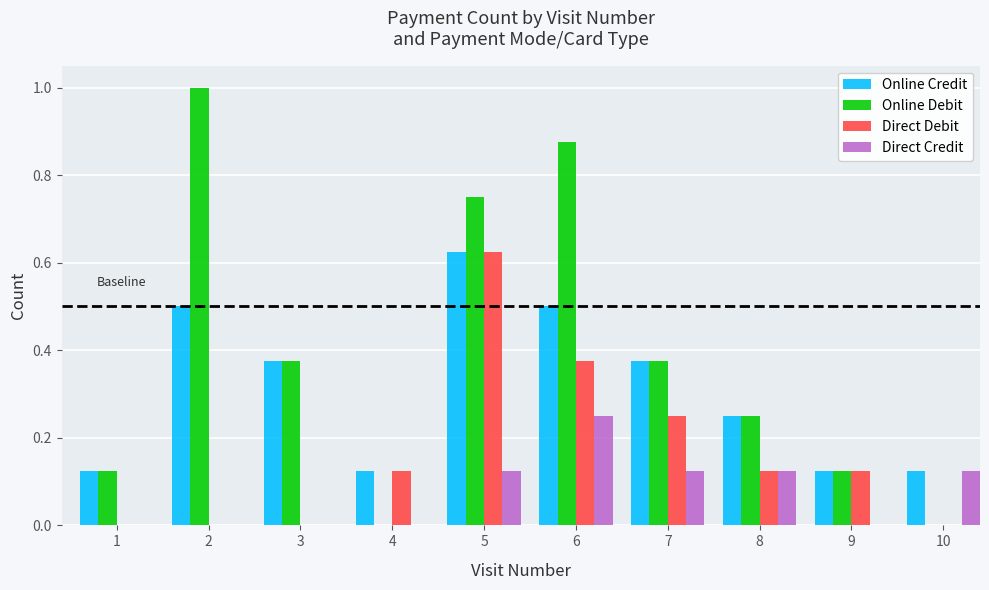

Which series changed the most between 5 and 10?

Online Debit